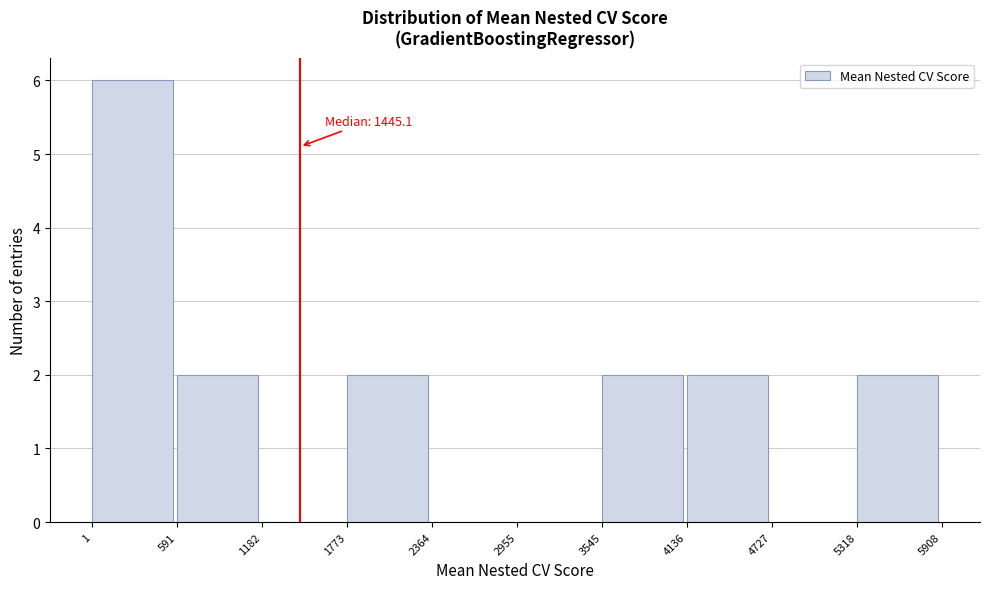

Over which range of the x-axis is the bar tallest?

1 to 591